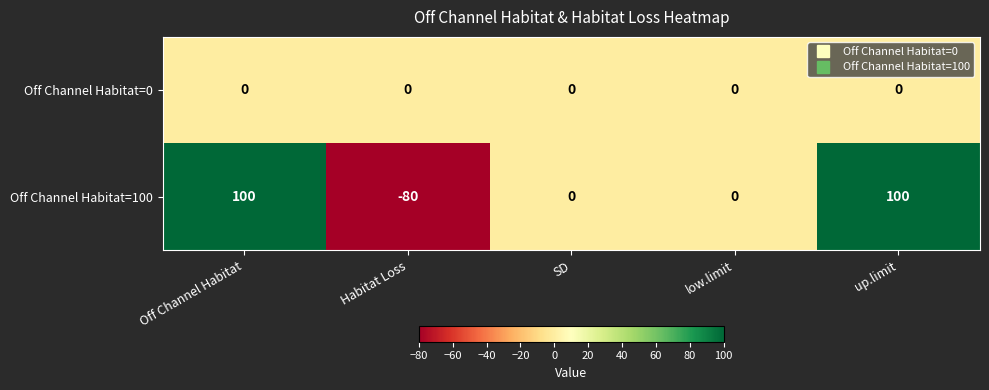

The Off Channel Habitat=0 series shows 0 at SD. True or false?

True